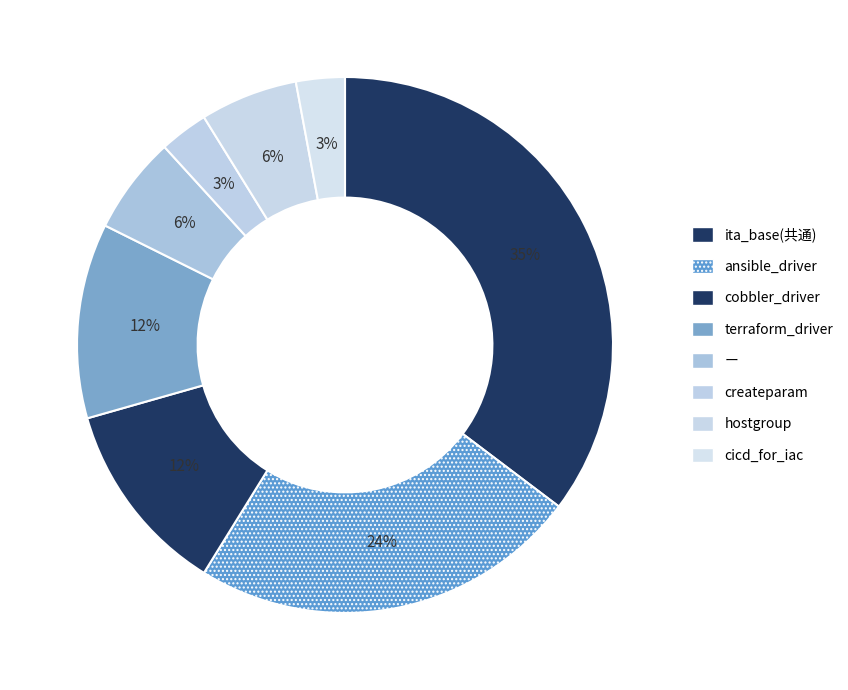

What is the change in value from ー to cicd_for_iac?

-1